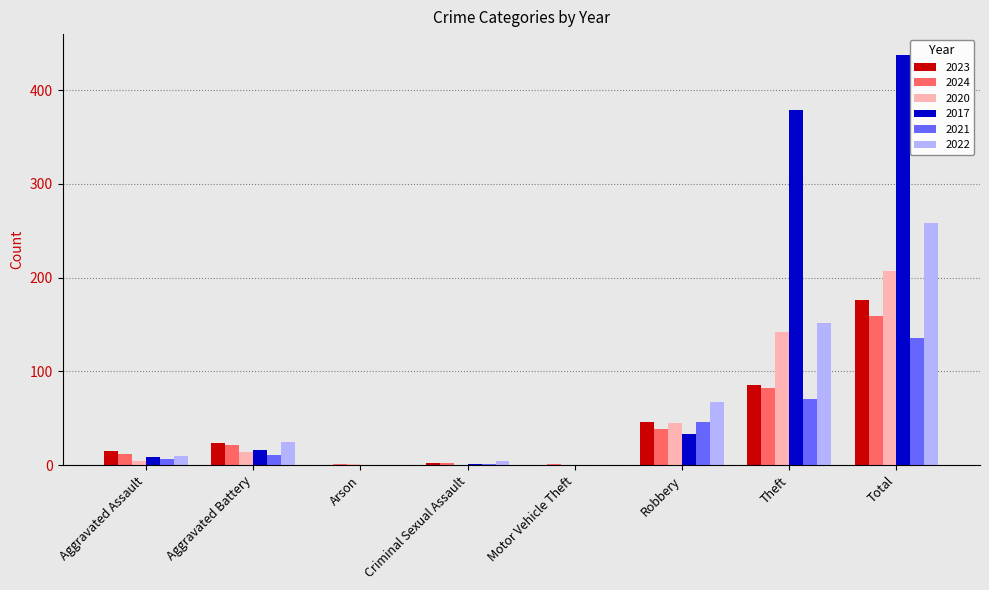

The 2017 series shows 1 at Criminal Sexual Assault. True or false?

True